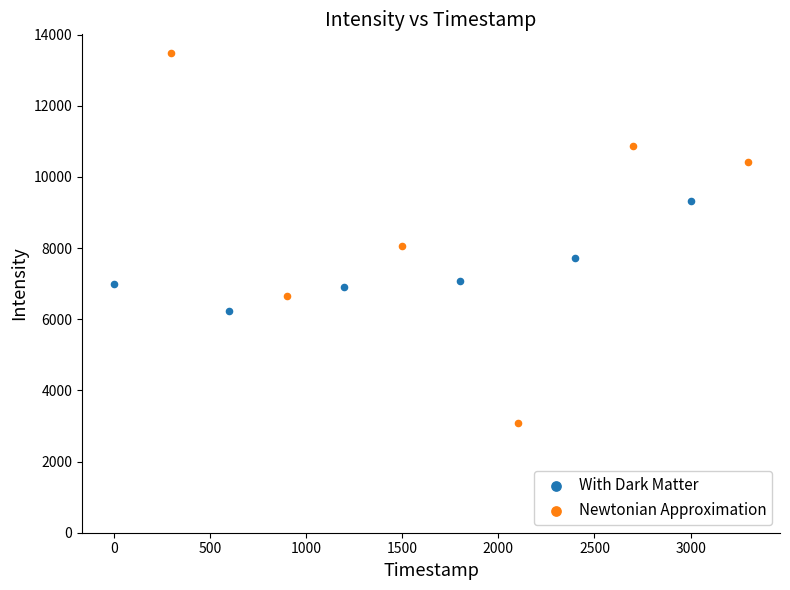

Which series reaches the minimum Y coordinate?

Newtonian Approximation